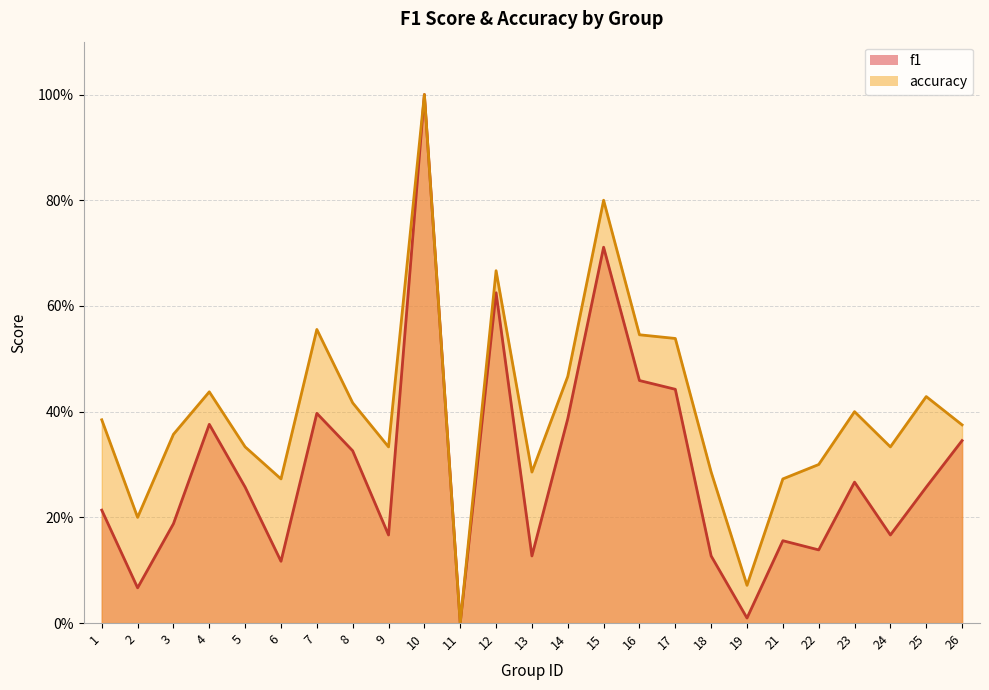

How many lines are shown in the chart?

2